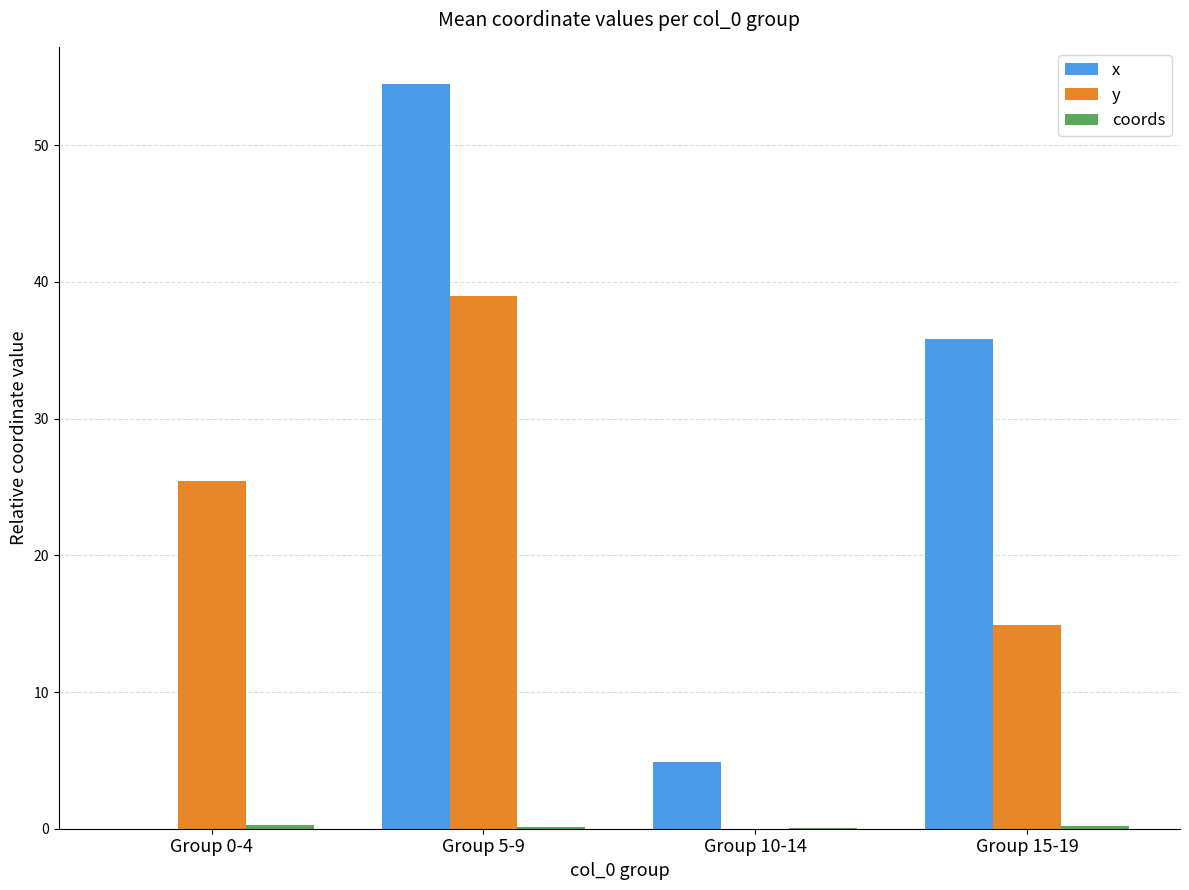

True or false: y has a value of 17.1 at Group 10-14.

False